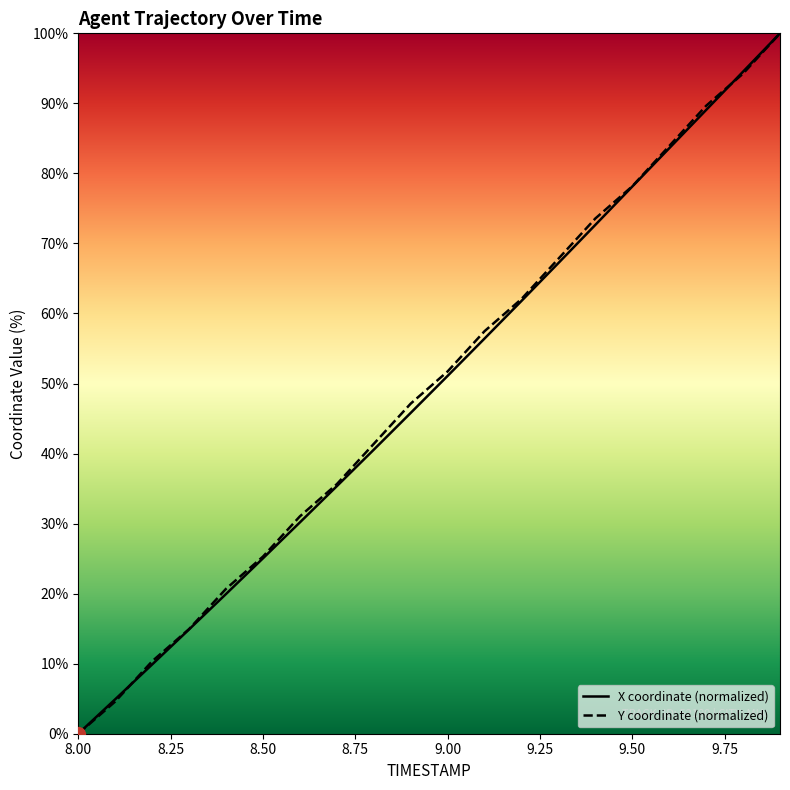

Rank the series by their average value, from lowest to highest.

X, Y